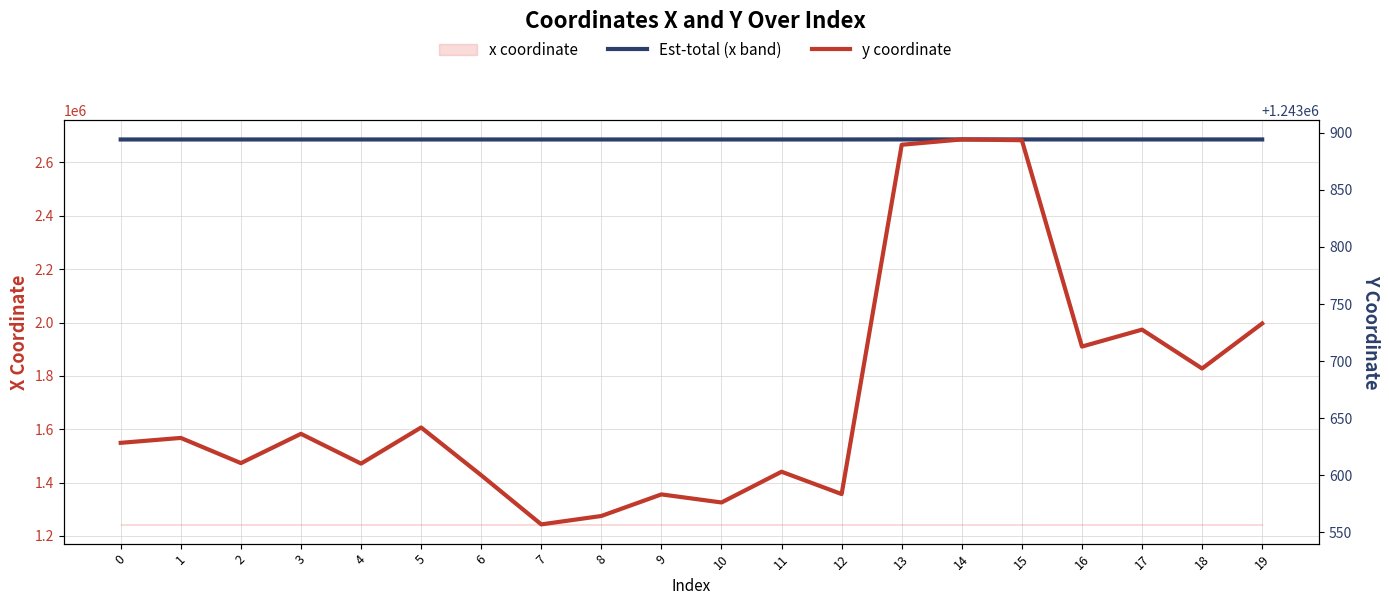

Read the y coordinate value at 5.

1243641.8